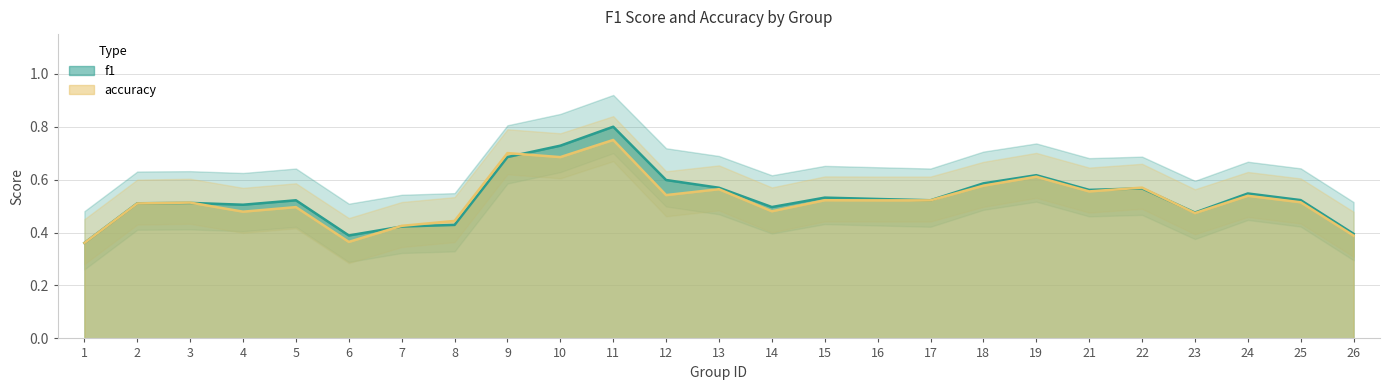

The value of accuracy at 16 is 0.1. True or false?

False